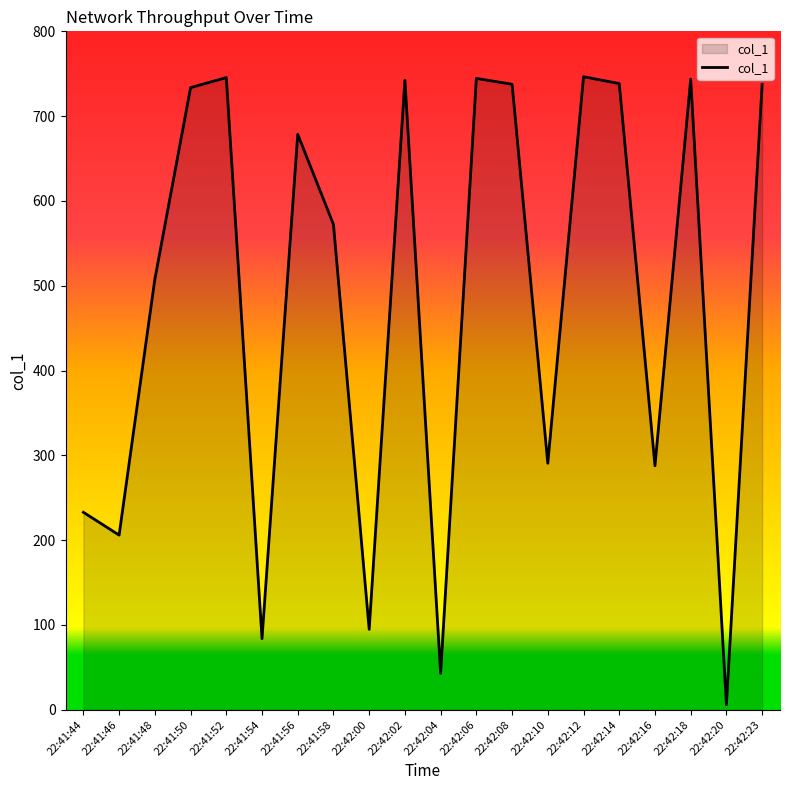

What is the ratio of the value at 22:41:58 to the value at 22:42:10?

2.0